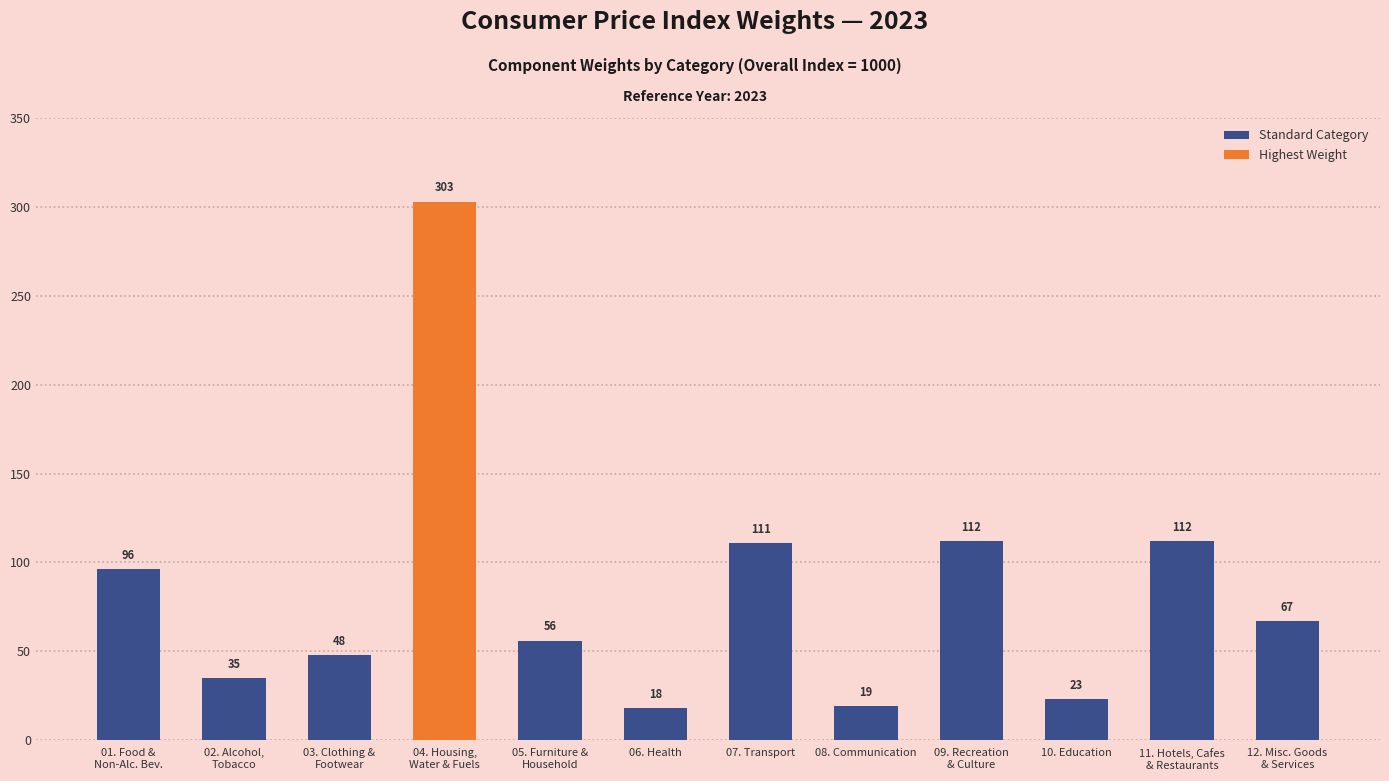

What is the ratio of the value at 08. Communication to the value at 06. Health?

1.1